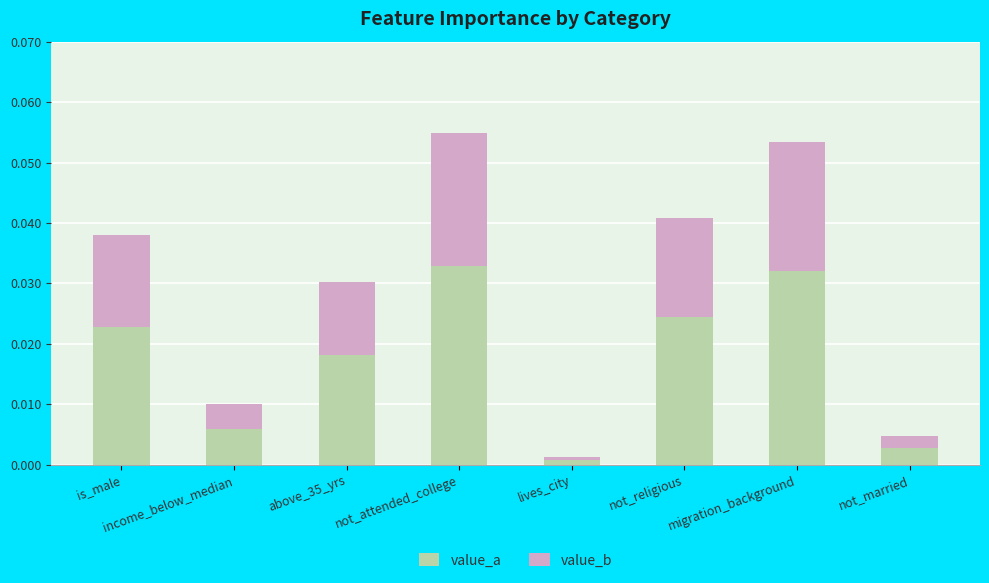

At which category is the sum across all series the highest?

not_attended_college